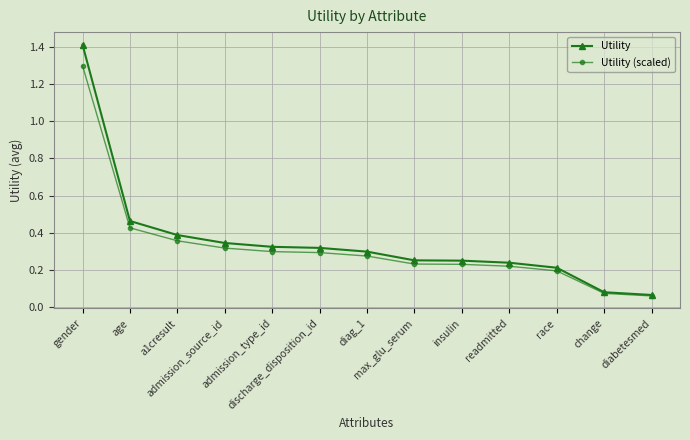

What is the maximum value for Utility (scaled)?

1.3